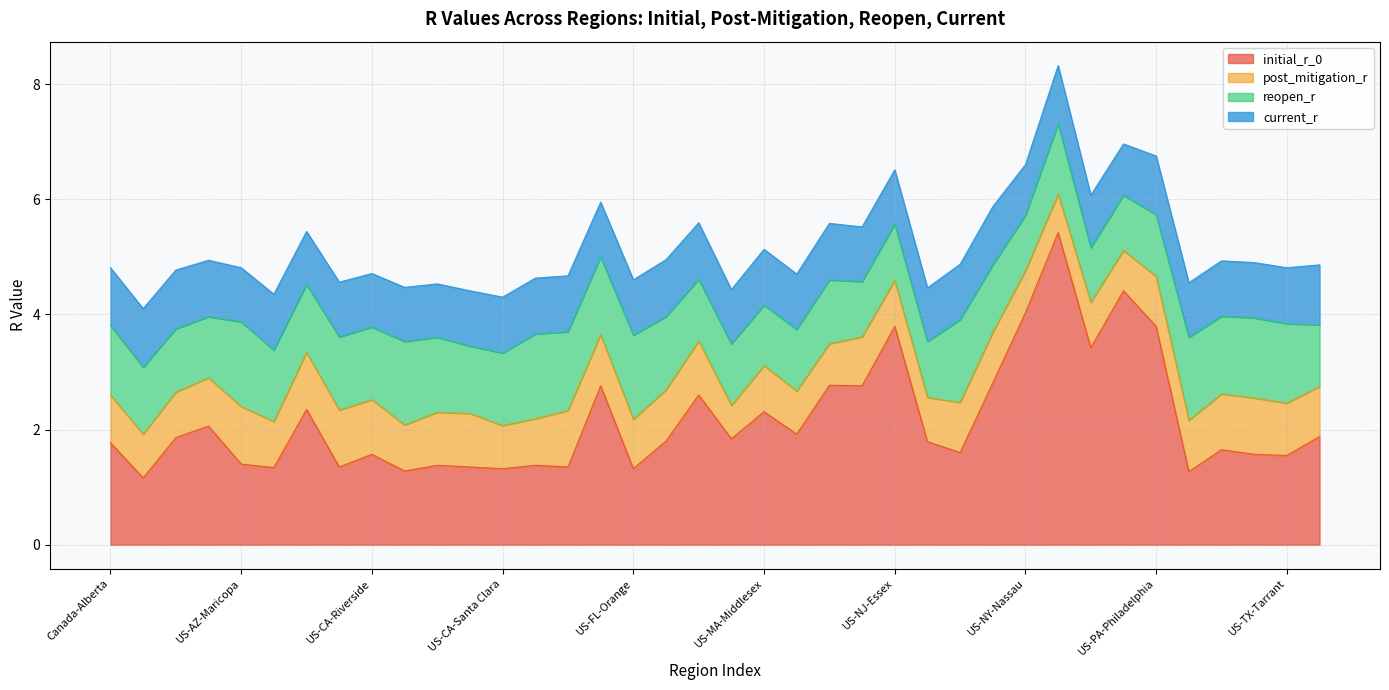

At which label is post_mitigation_r closest to 0?

US-LA-Orleans